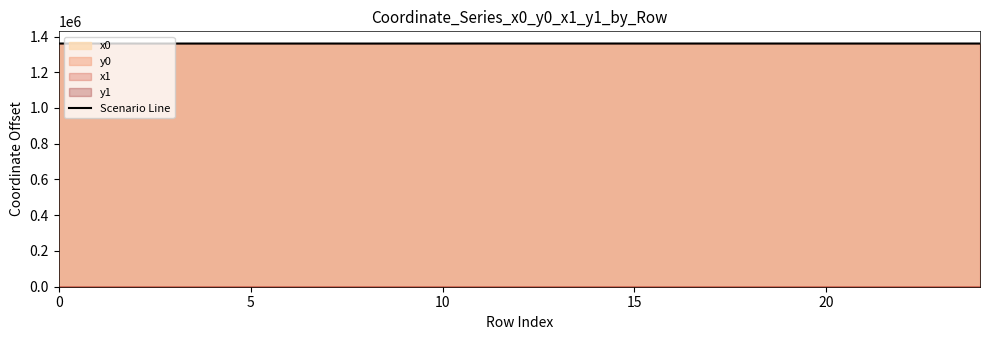

What is the label of the 9th point from the left?

8